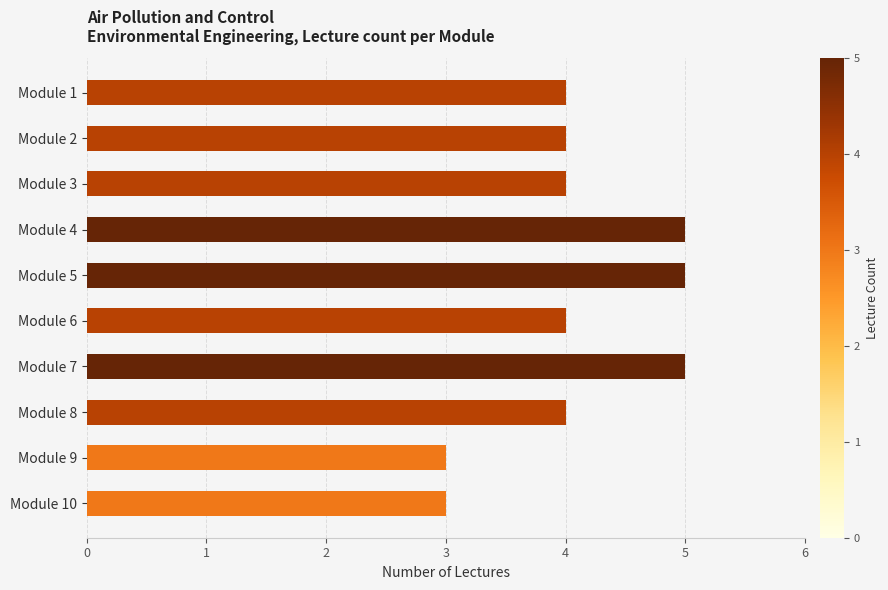

Reading top to bottom, list all the values displayed in this chart.

4	4	4	5	5	4	5	4	3	3